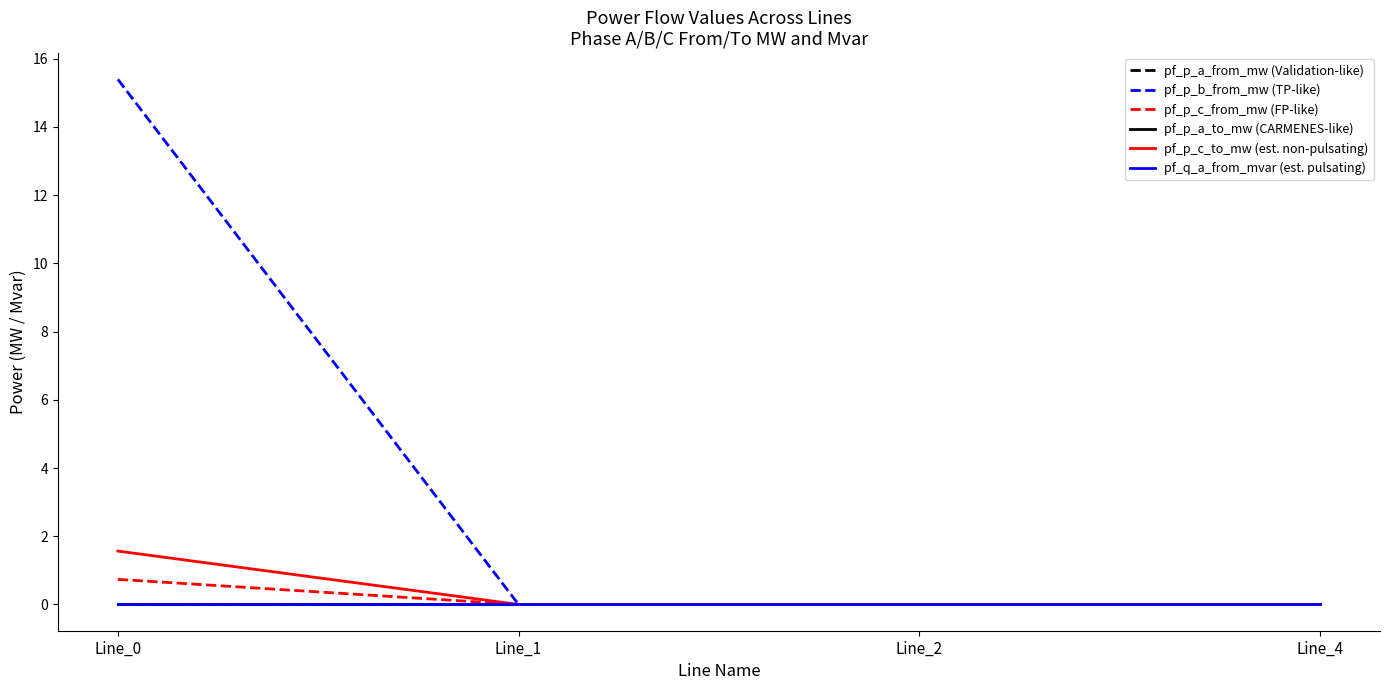

Is this an area chart (filled region under the line)?

No